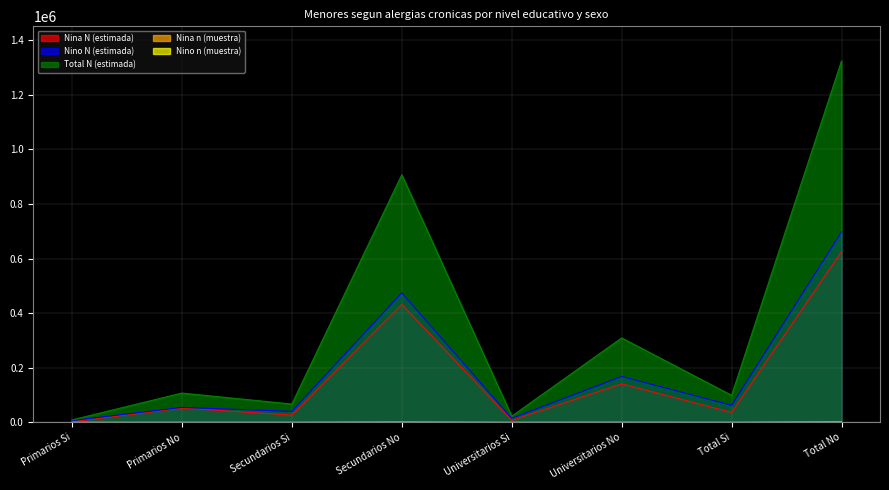

Which series has the widest spread of values?

Total N (estimada)